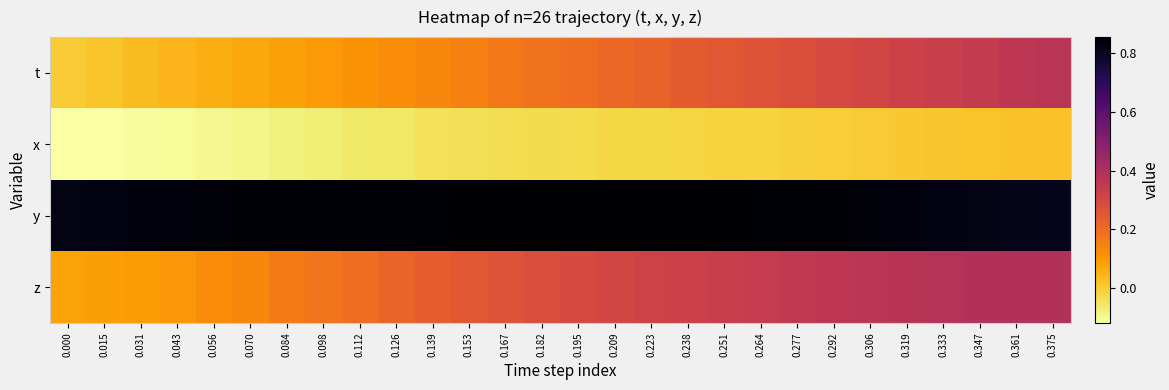

What is the total value across all series at 0.361?

1.6